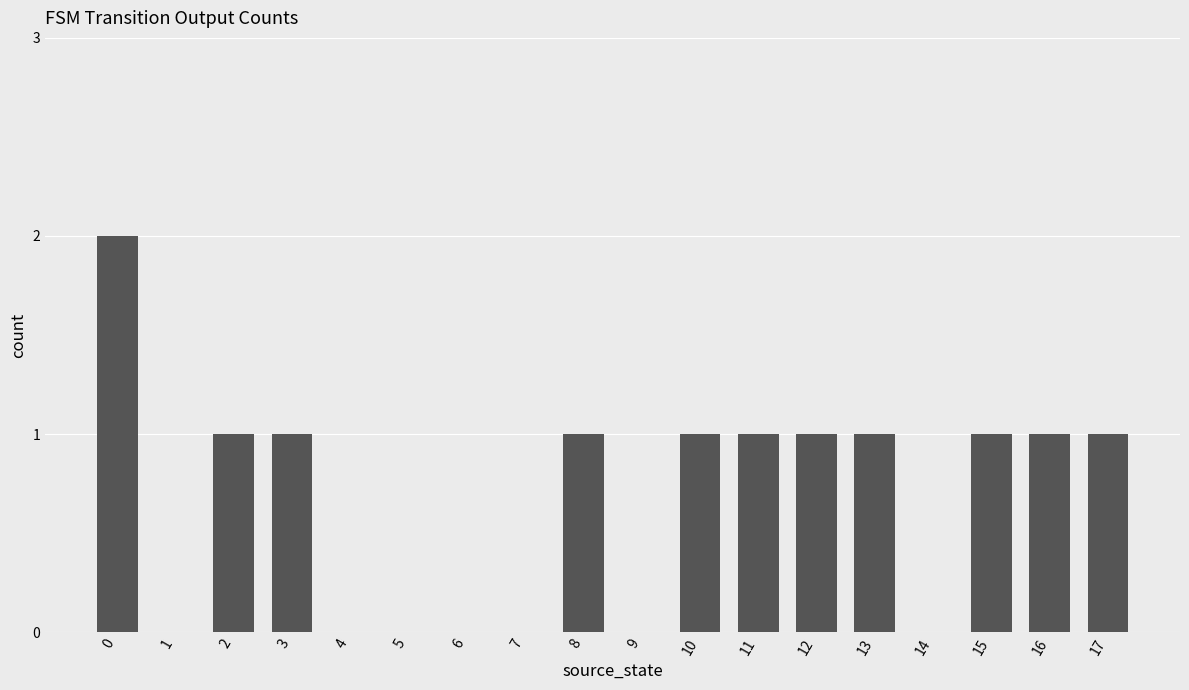

How many series are shown in this chart?

1